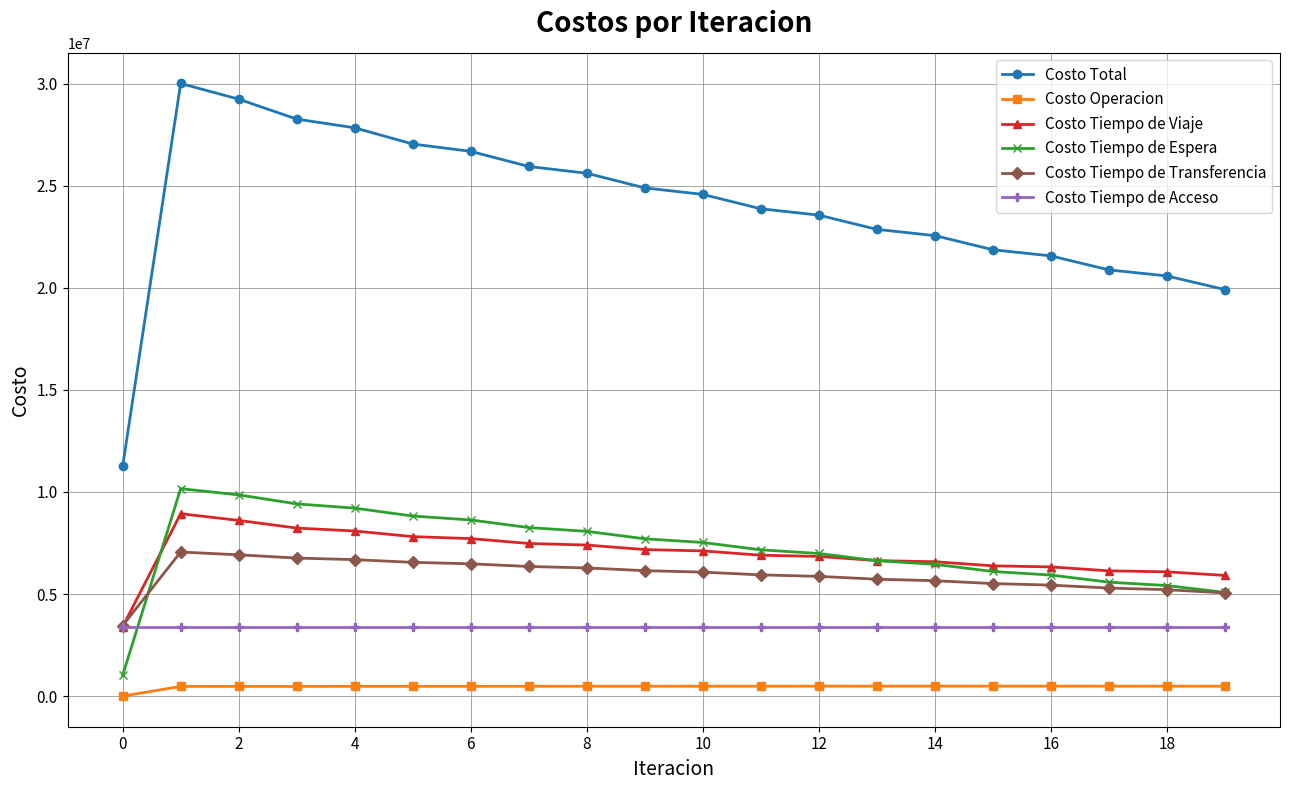

Which series has the largest total across all categories?

Costo Total